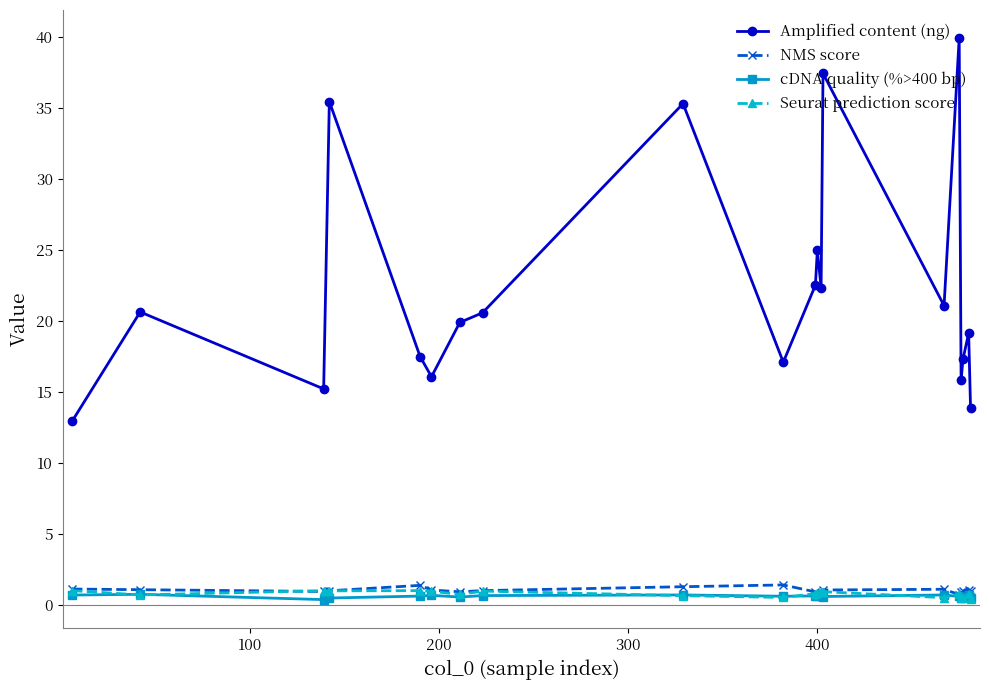

True or false: Seurat prediction score and Amplified content (ng) cross at least once.

False